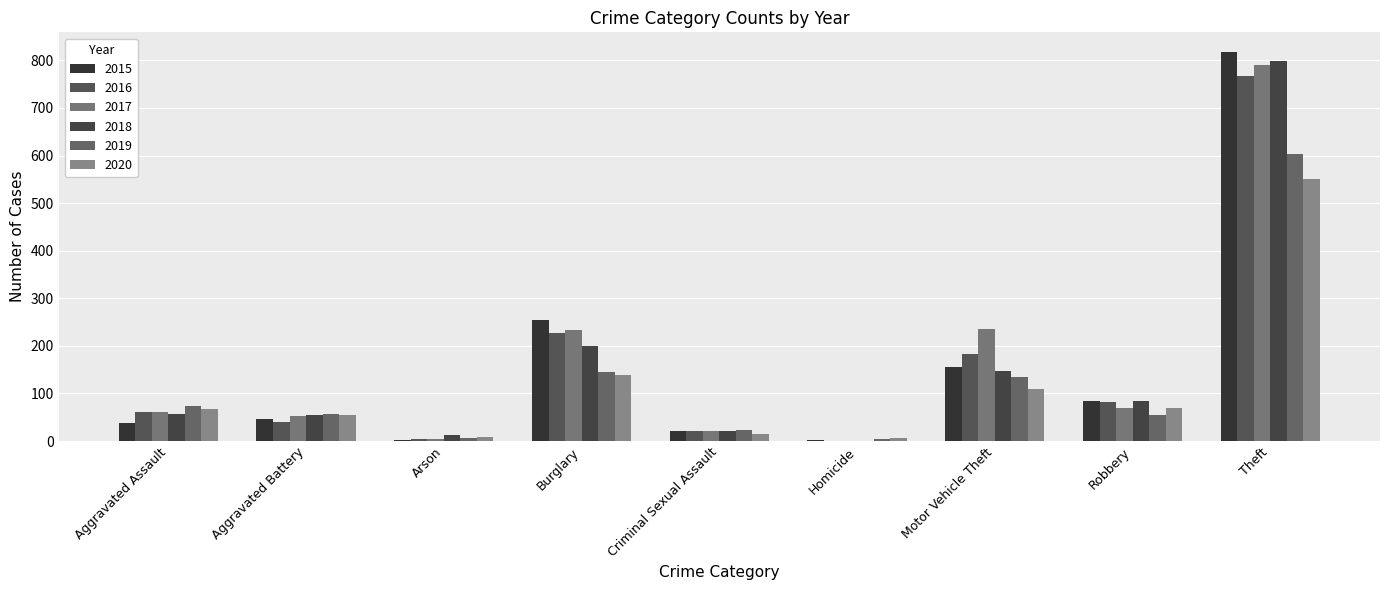

Where does the 2016 series first go above 60?

Burglary